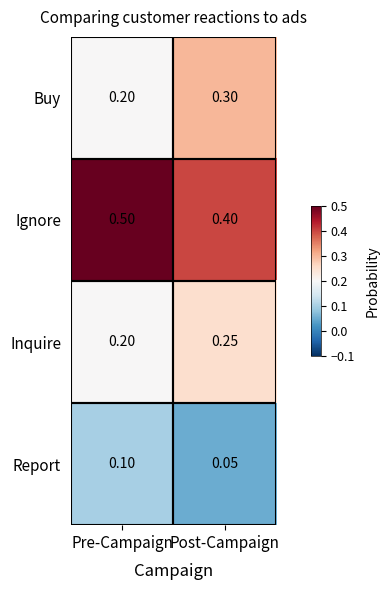

What is the total value across all series at Post-Campaign?

1.0